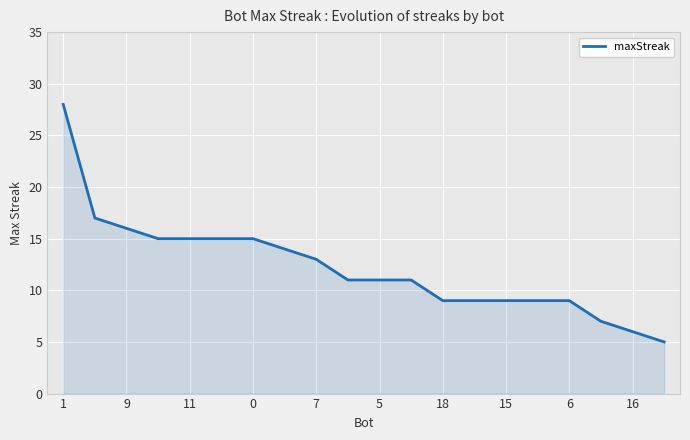

What is the average value?

12